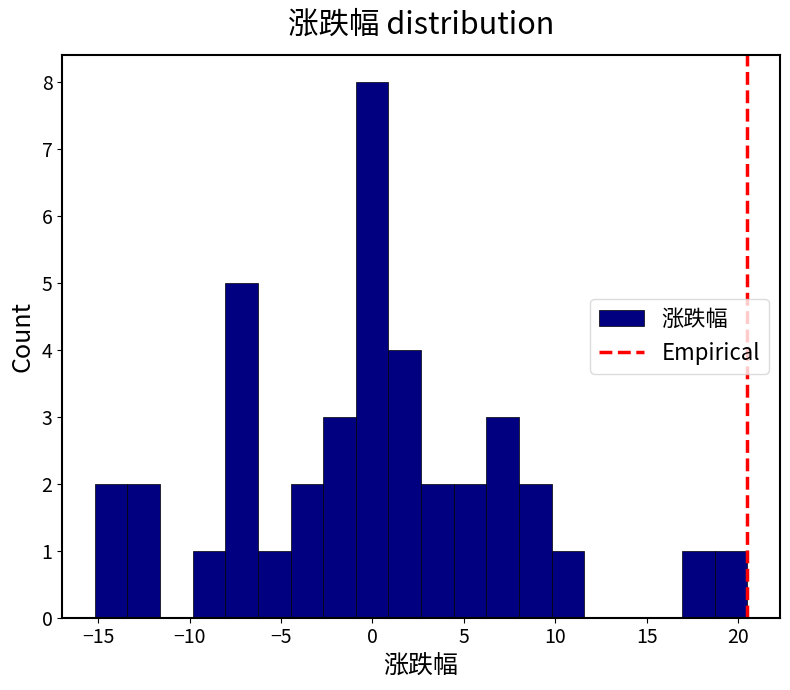

Around what value on the x-axis is the tallest bar? Give the approximate position of its centre, as read against the axis.

0.0